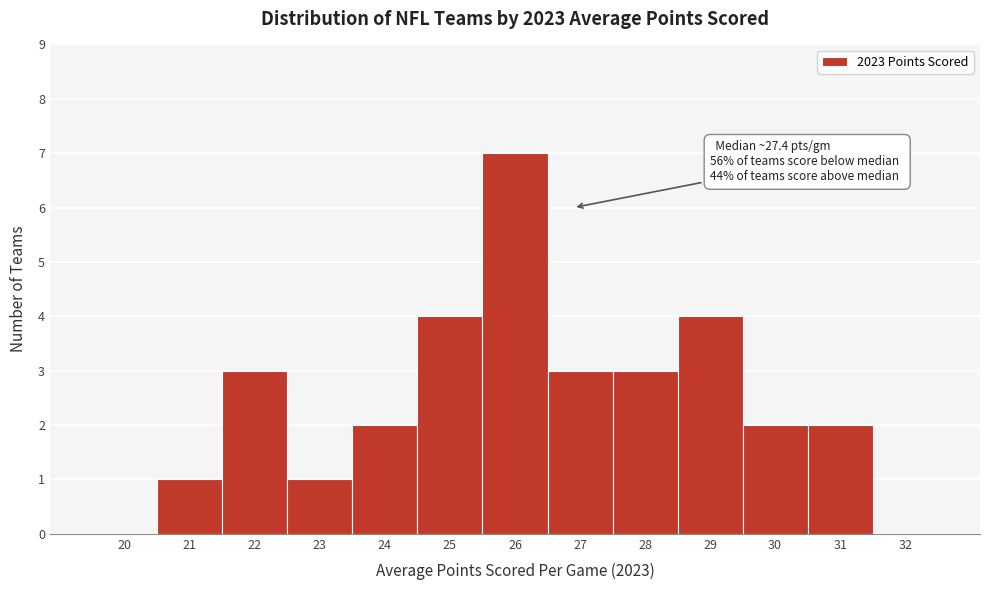

Reading left to right, transcribe all the data shown in this chart.

20=0	21=1	22=3	23=1	24=2	25=4	26=7	27=3	28=3	29=4	30=2	31=2	32=0